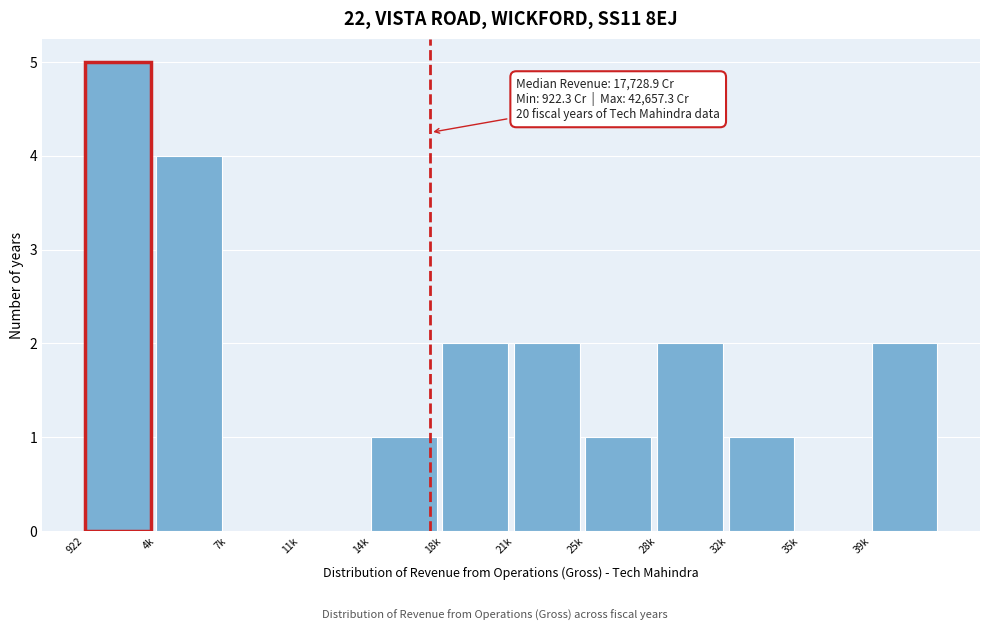

Reading right to left, transcribe all the data shown in this chart.

39k=2	35k=0	32k=1	28k=2	25k=1	21k=2	18k=2	14k=1	11k=0	7k=0	4k=4	922=5